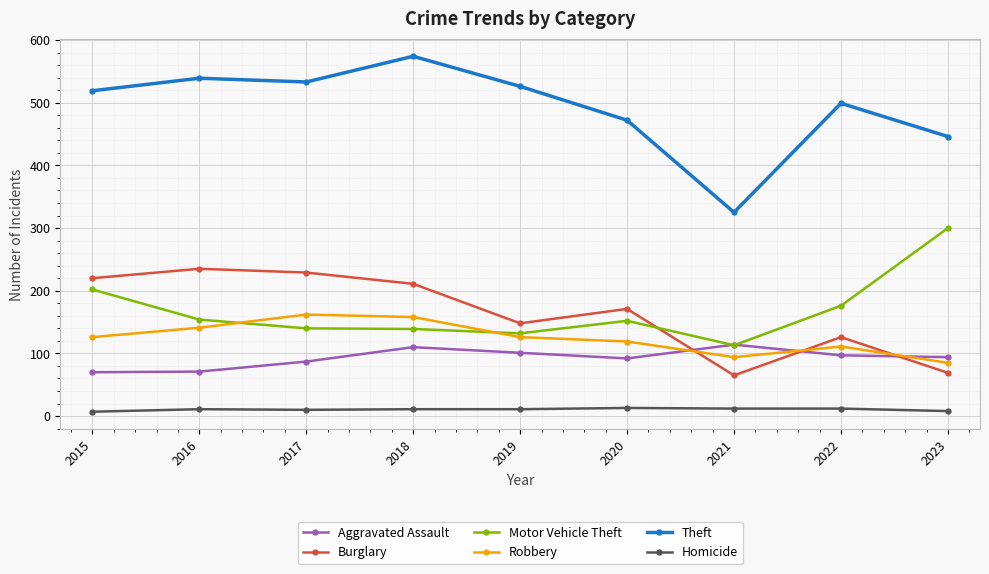

In Motor Vehicle Theft, how many points are higher than both neighbors (excluding endpoints)?

1